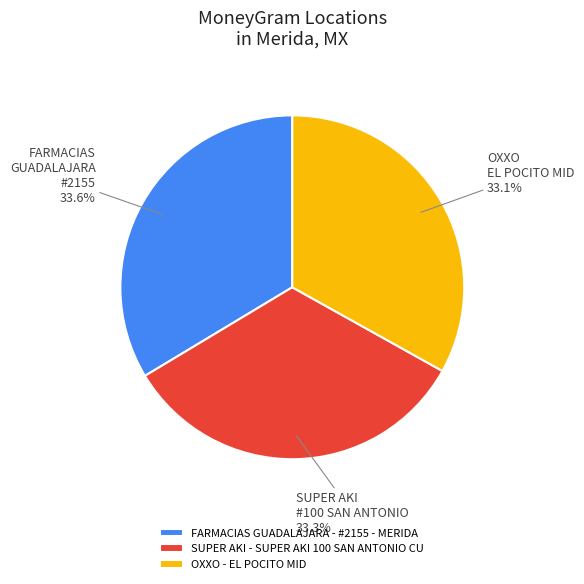

Approximately how many times larger is the value at OXXO - EL POCITO MID compared to FARMACIAS GUADALAJARA - #2155 - MERIDA?

1.0